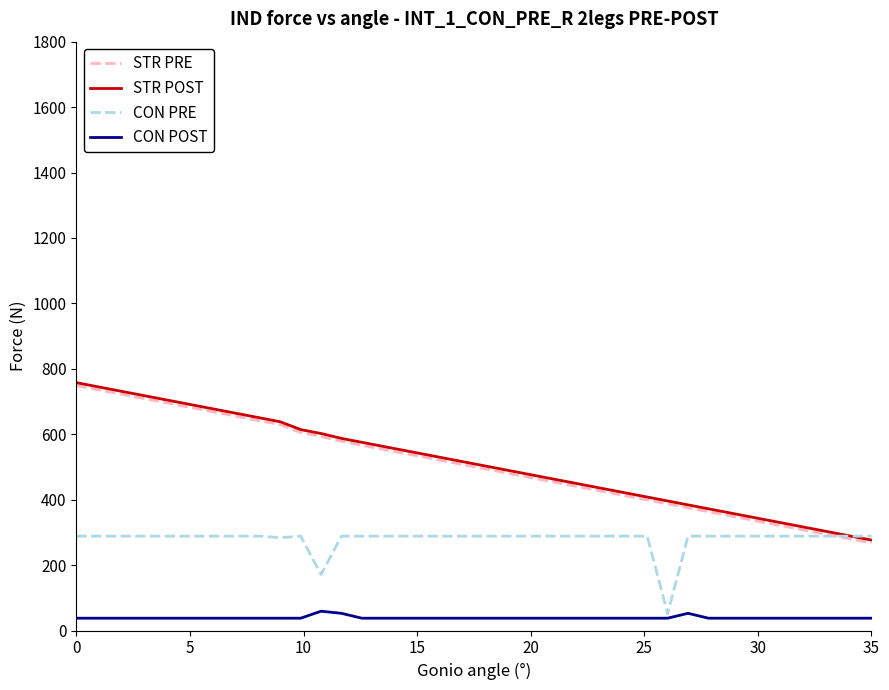

What is the average value of the STR POST series?

513.8